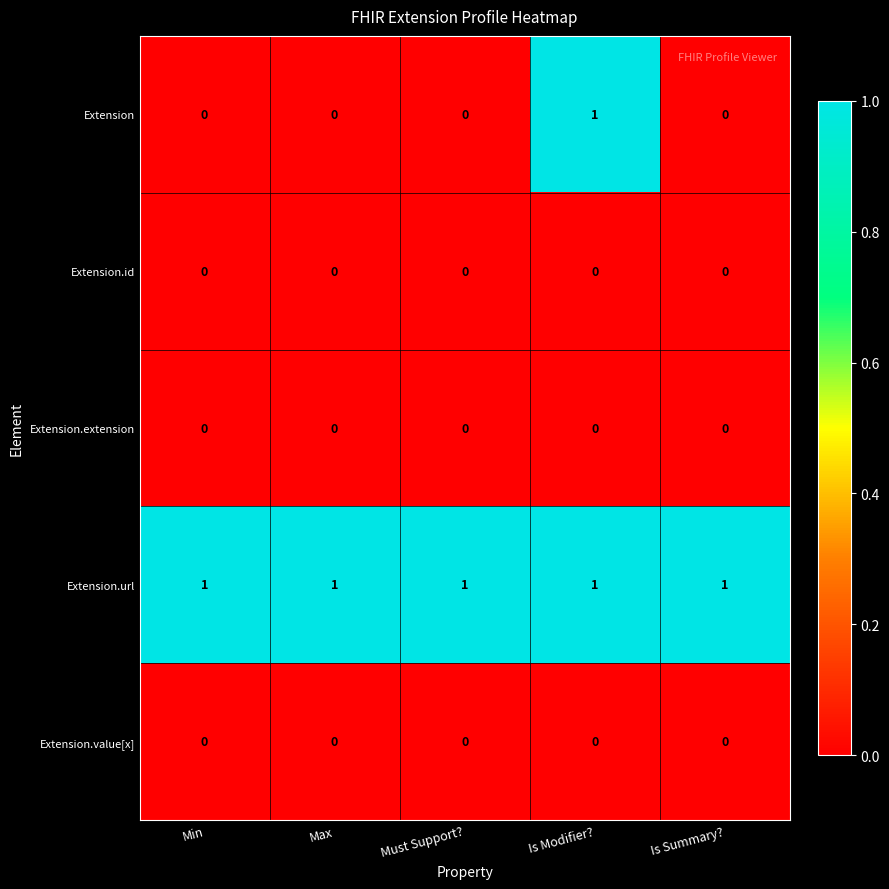

Between Must Support? and Is Modifier?, which series saw the biggest shift?

Extension